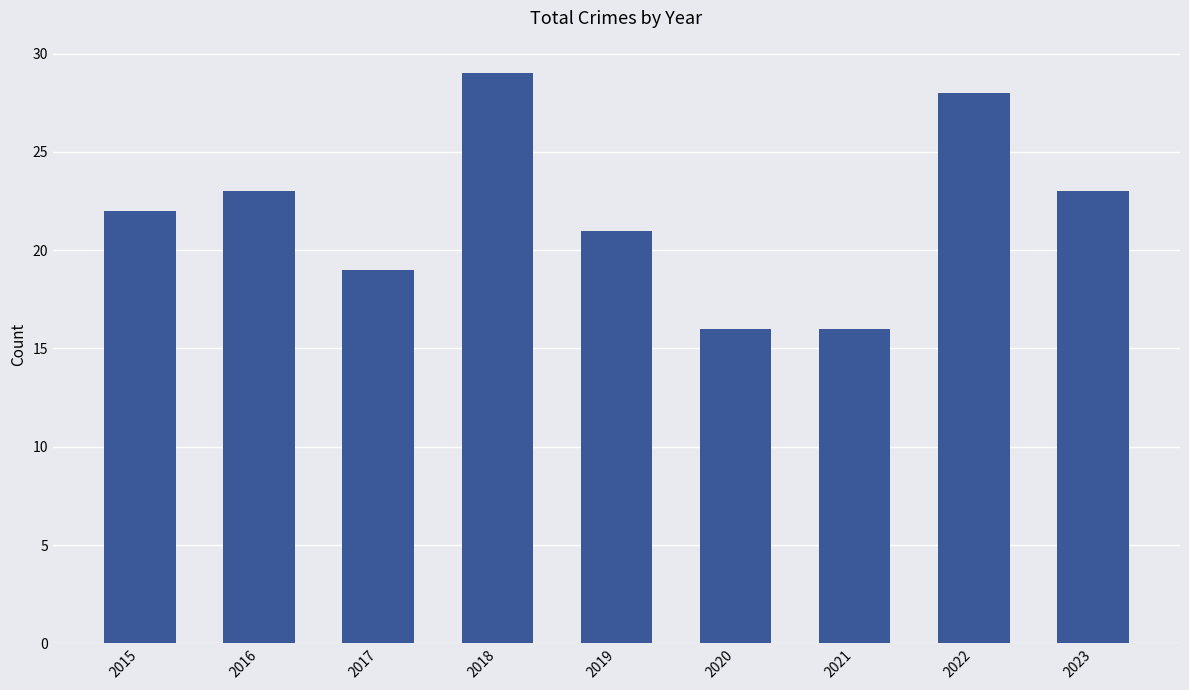

What is the greatest value displayed?

29